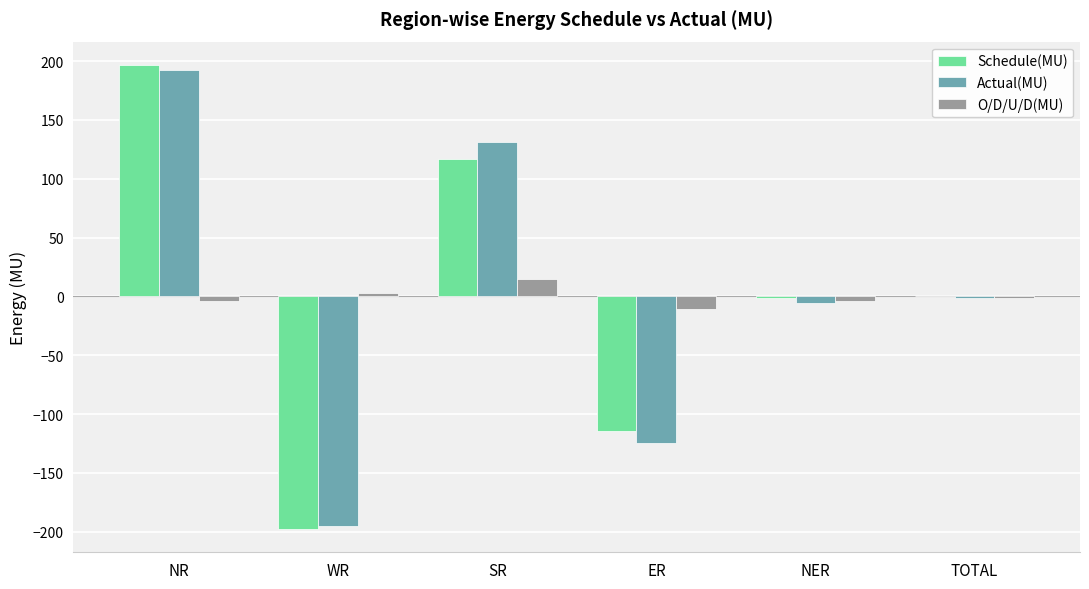

Is the value of Schedule(MU) at WR greater than the value of Actual(MU) at TOTAL?

No